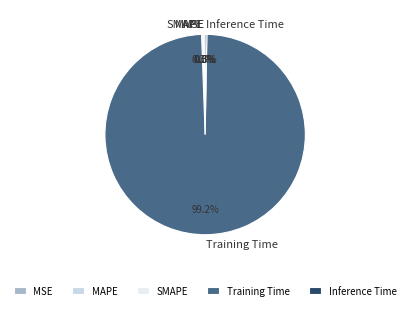

To the nearest percent, what is the difference between the largest and smallest slice percentages?

99%